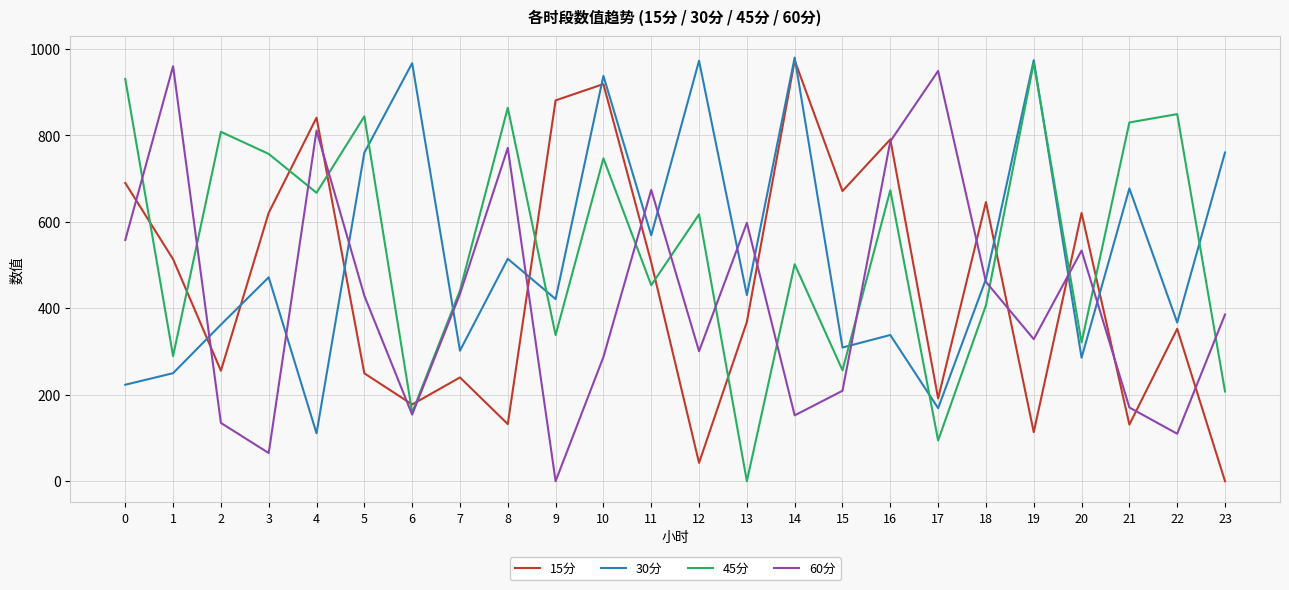

Is it true that 45分 equals 453.4 at 11?

True